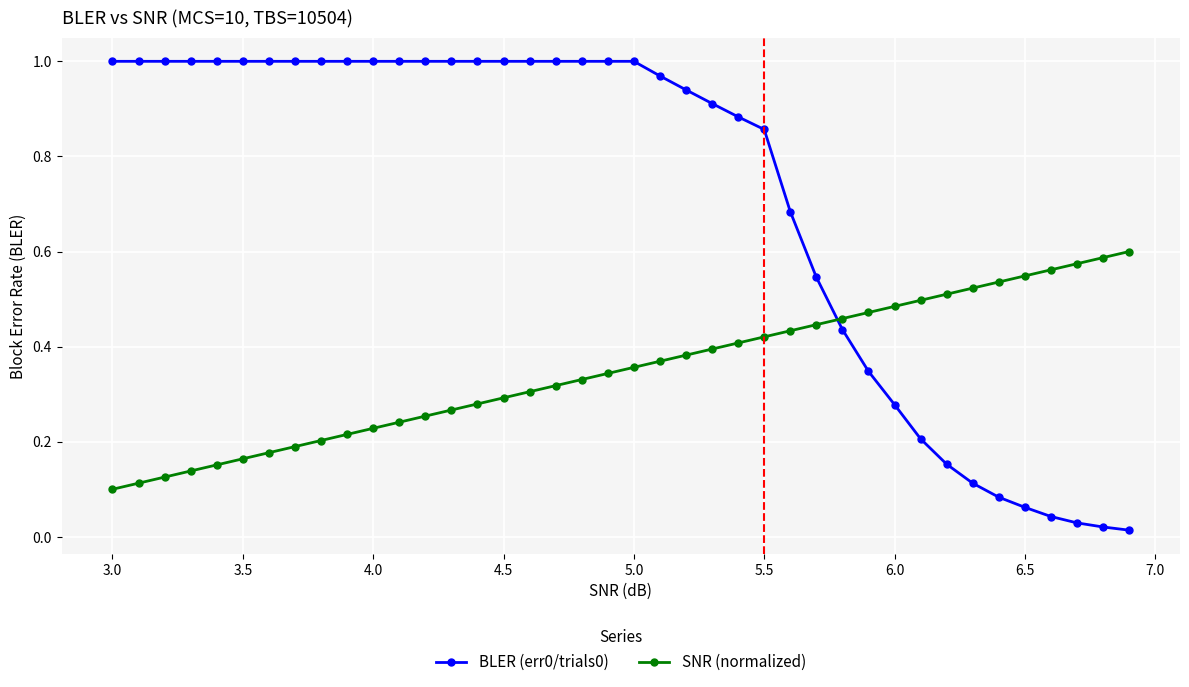

How many intersections are there between SNR (normalized) and BLER (err0/trials0)?

1